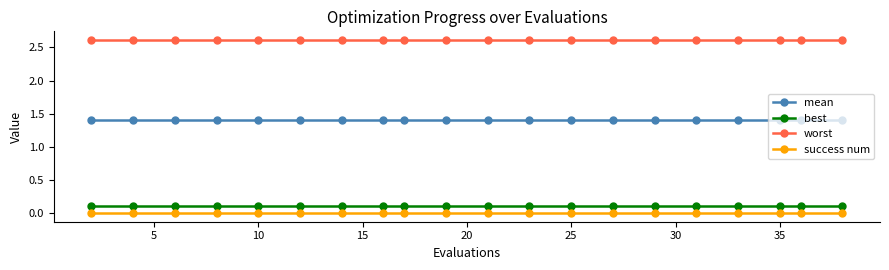

True or false: best and mean intersect in this chart.

False